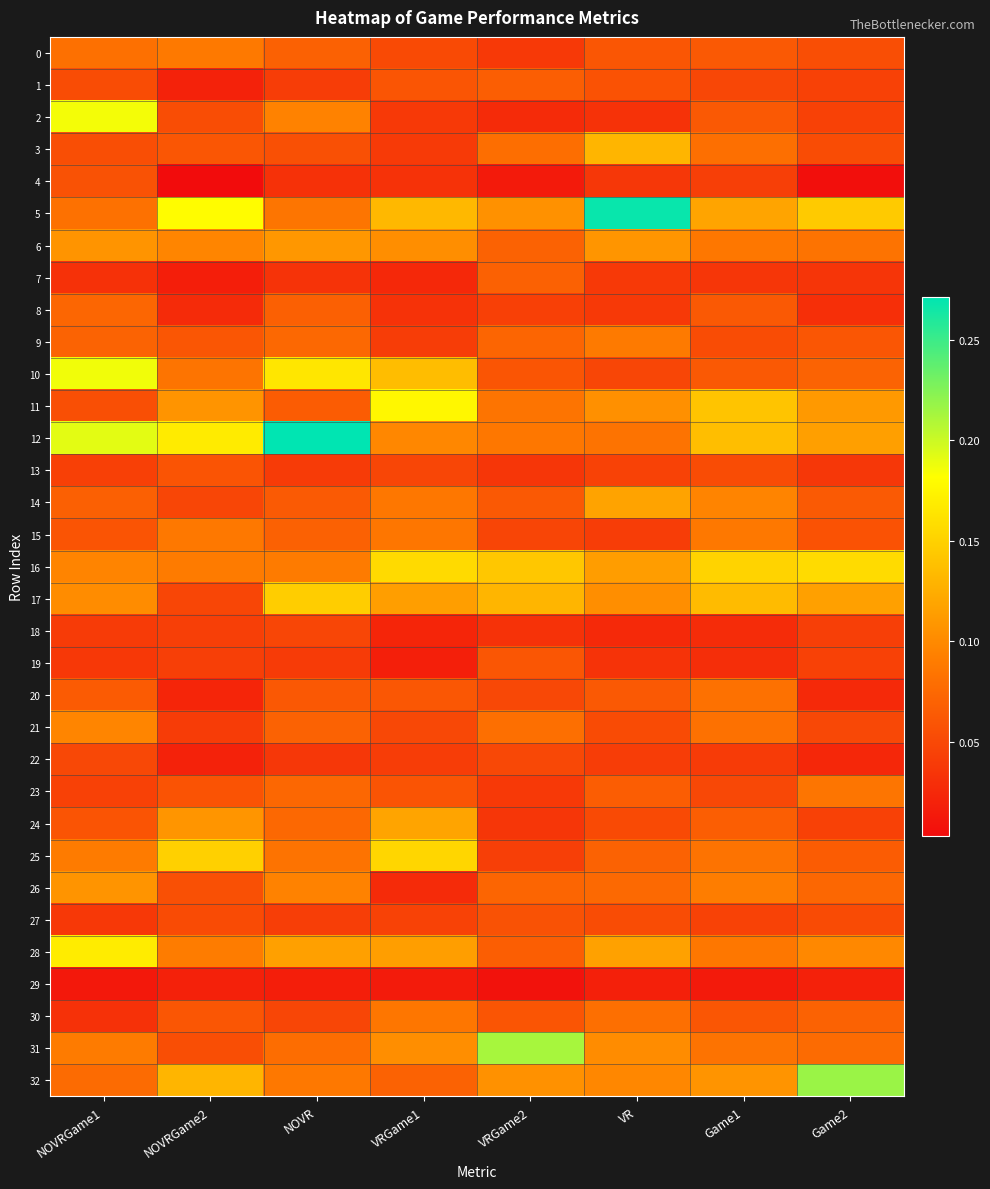

At which category is the sum across all series the highest?

NOVRGame1